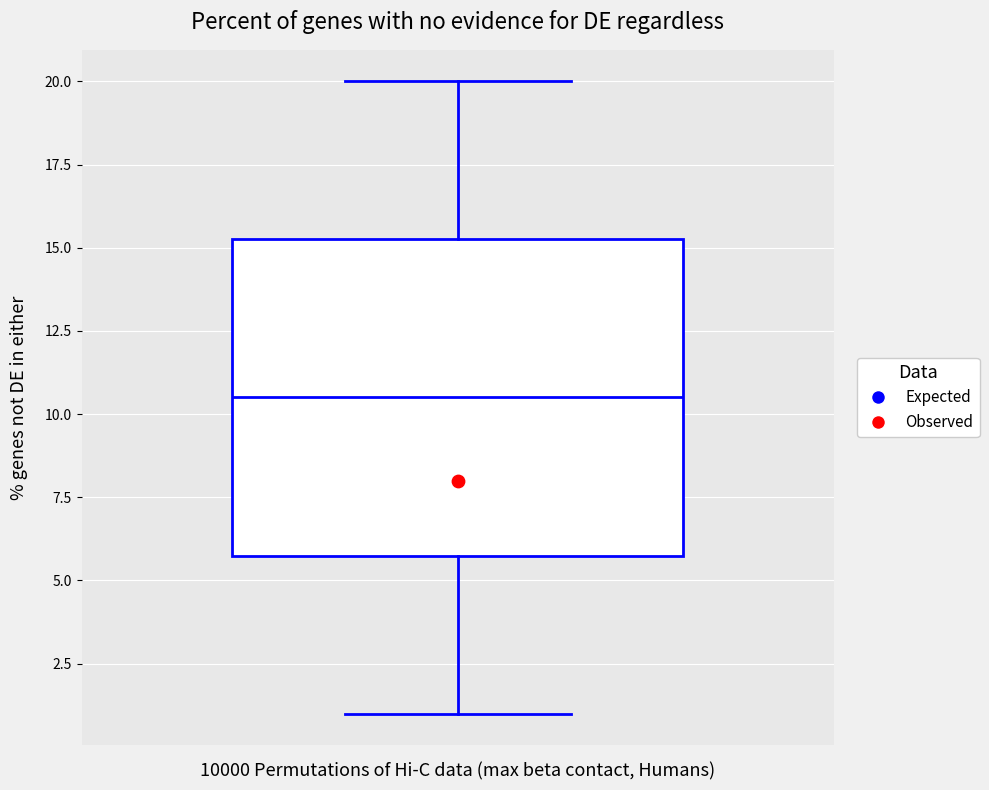

Read this box plot against the y-axis: the position of the median line, the range covered by the box, and the ends of both whiskers. The values are not printed on the chart, so give them approximately, as read against the axis.

median 10.5, box 6.0 to 15.5, whiskers 1.0 to 20.0